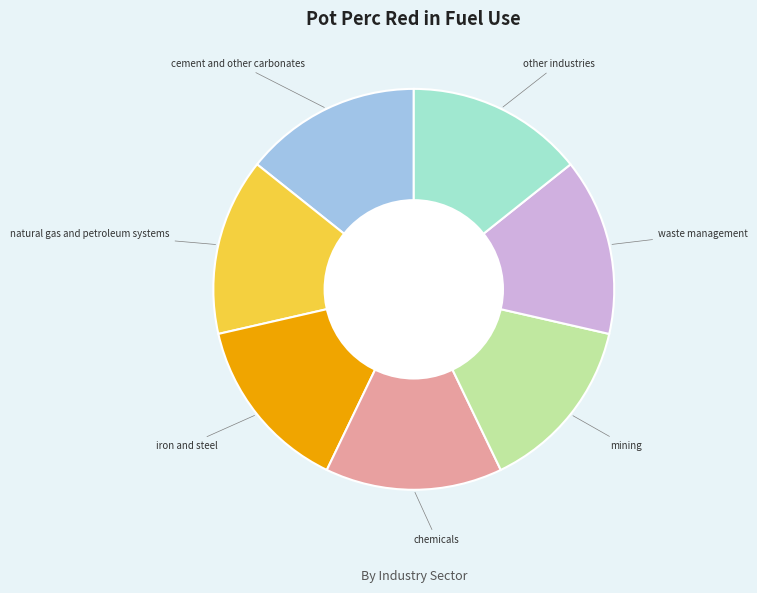

Is there any slice that represents more than half of the pie?

No